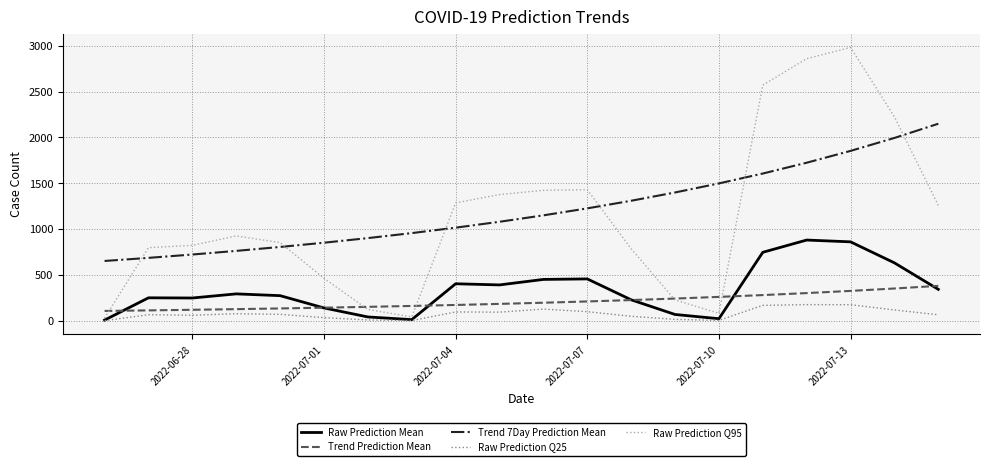

Rank the series by their maximum value, from lowest to highest.

Raw Prediction Q25, Trend Prediction Mean, Raw Prediction Mean, Trend 7Day Prediction Mean, Raw Prediction Q95